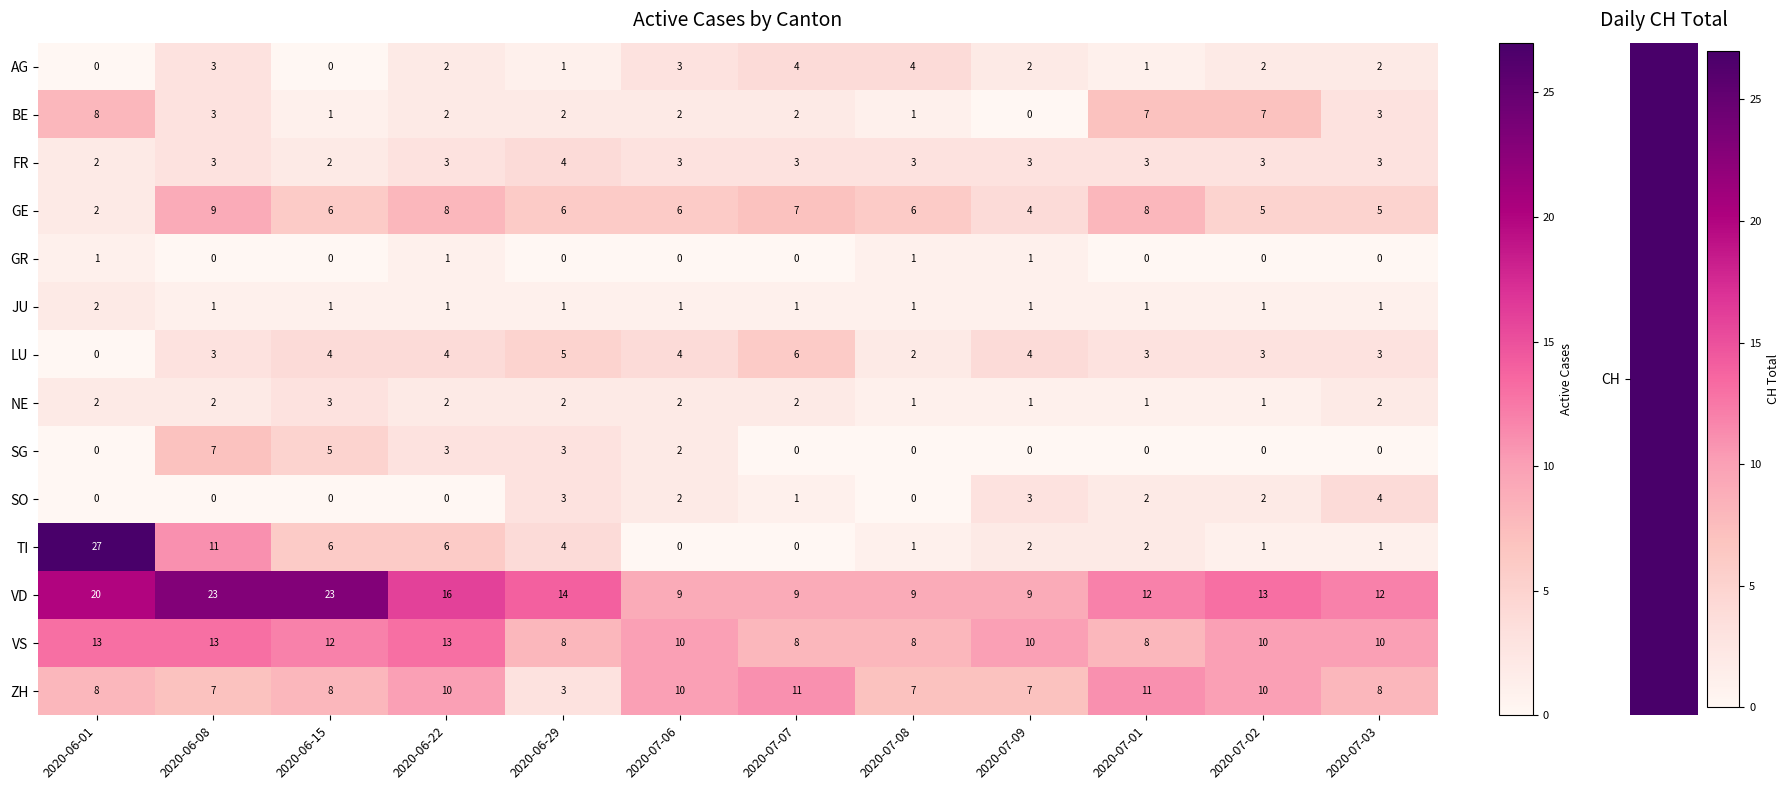

At which label does BE first exceed 2?

2020-06-01